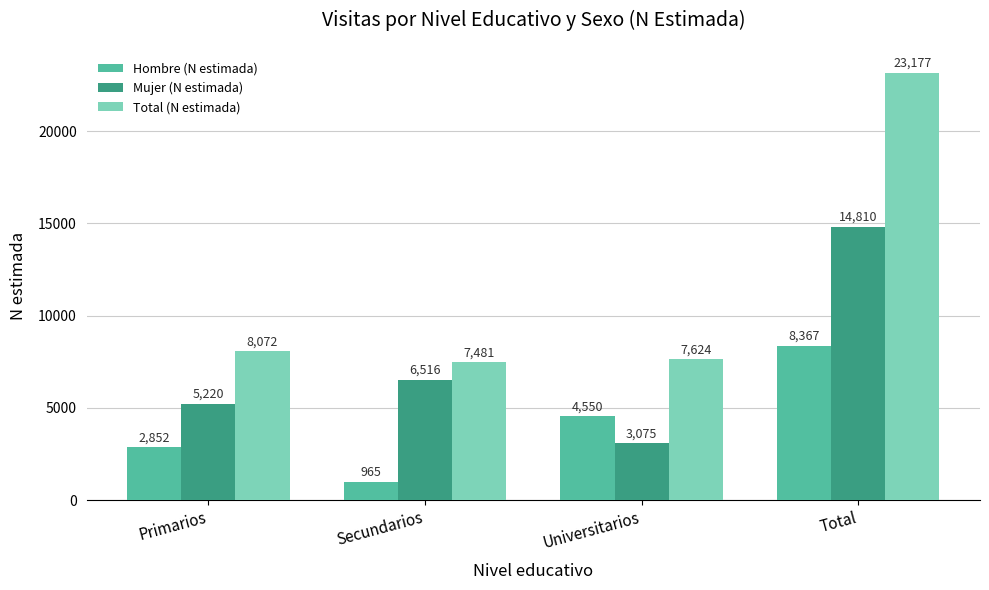

How many bars are there in each group?

3